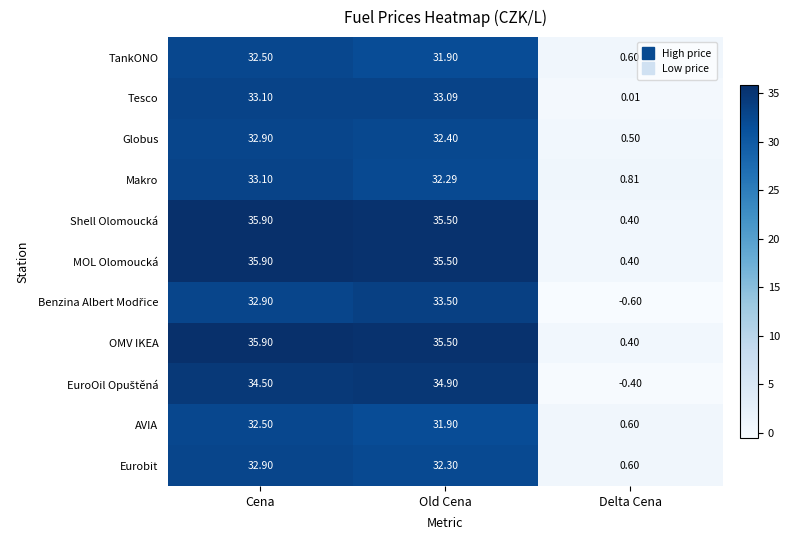

What is the total value across all series at Delta Cena?

3.3